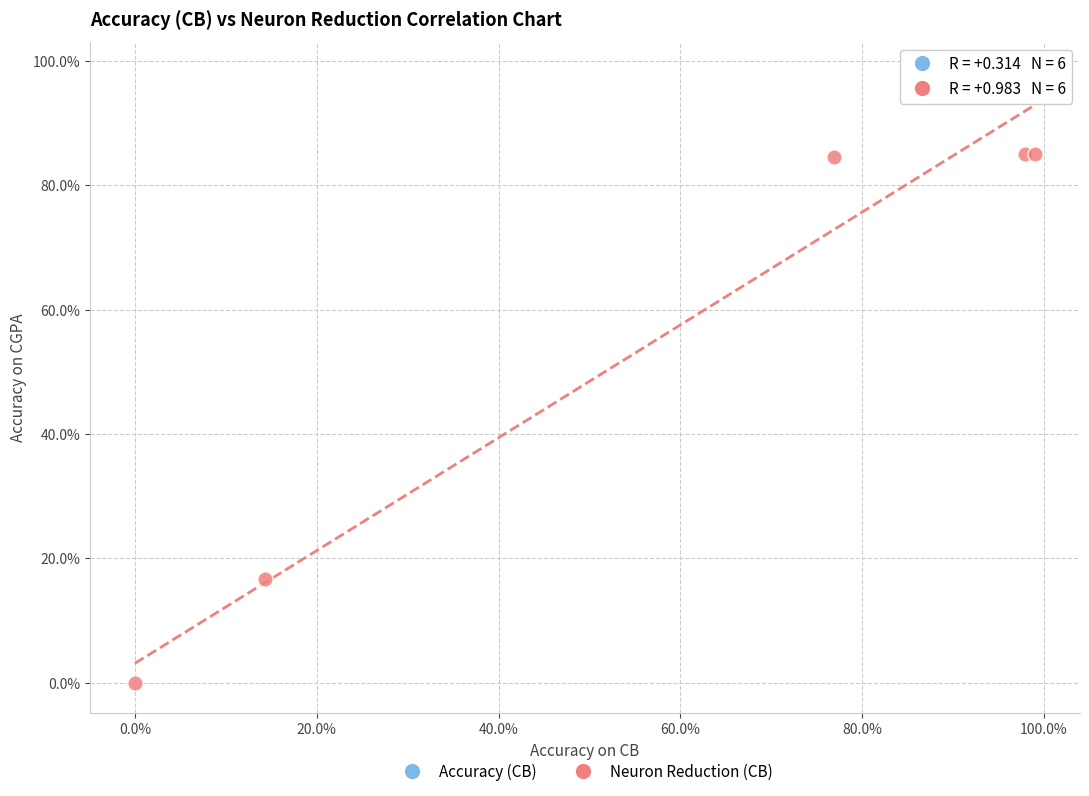

What are all the series names shown in the legend?

Accuracy (CB), Neuron Reduction (CB)